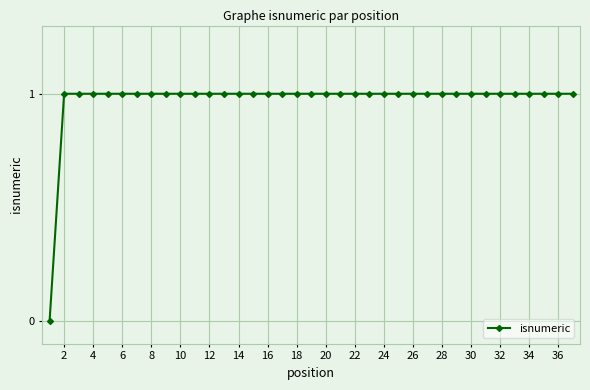

What is the average value?

1